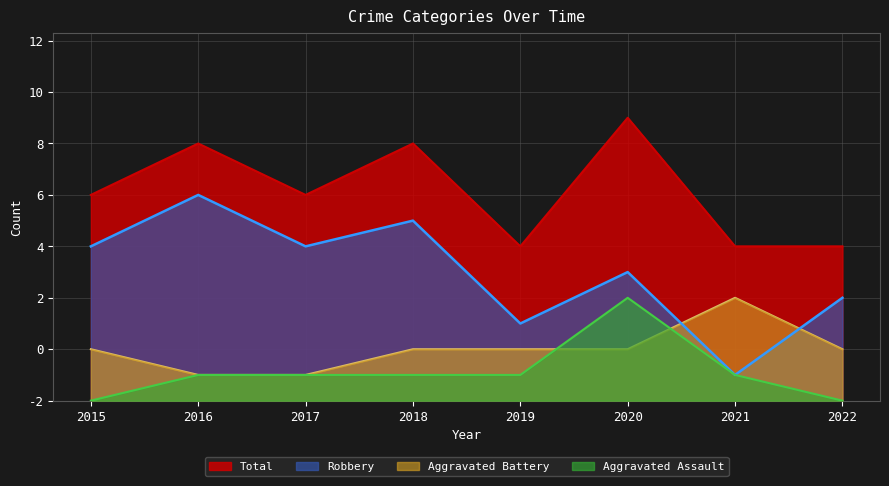

What is the difference between the Aggravated Assault values at 2022 and 2018?

1